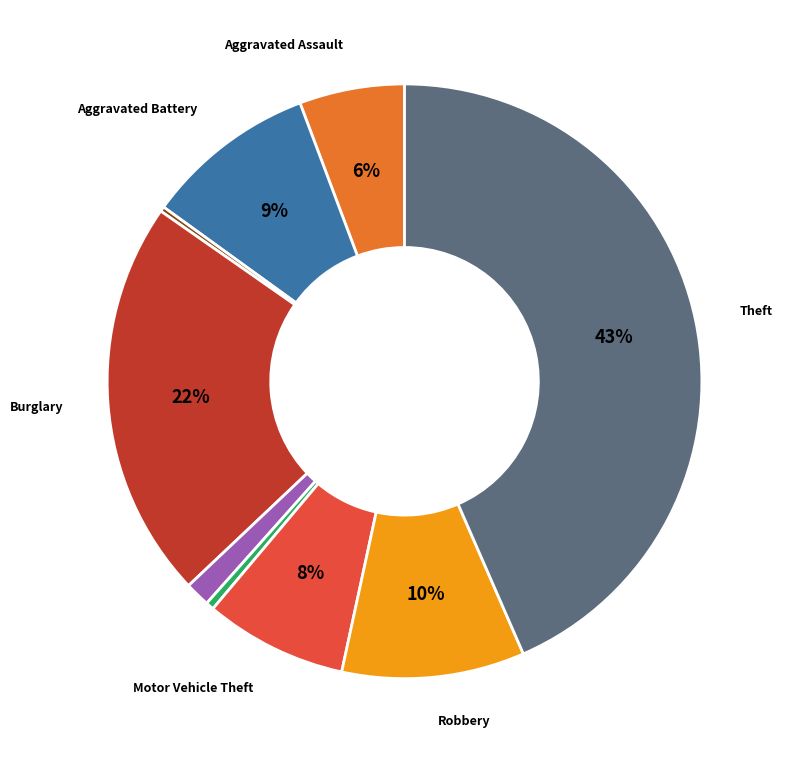

Does any single category account for the majority?

No